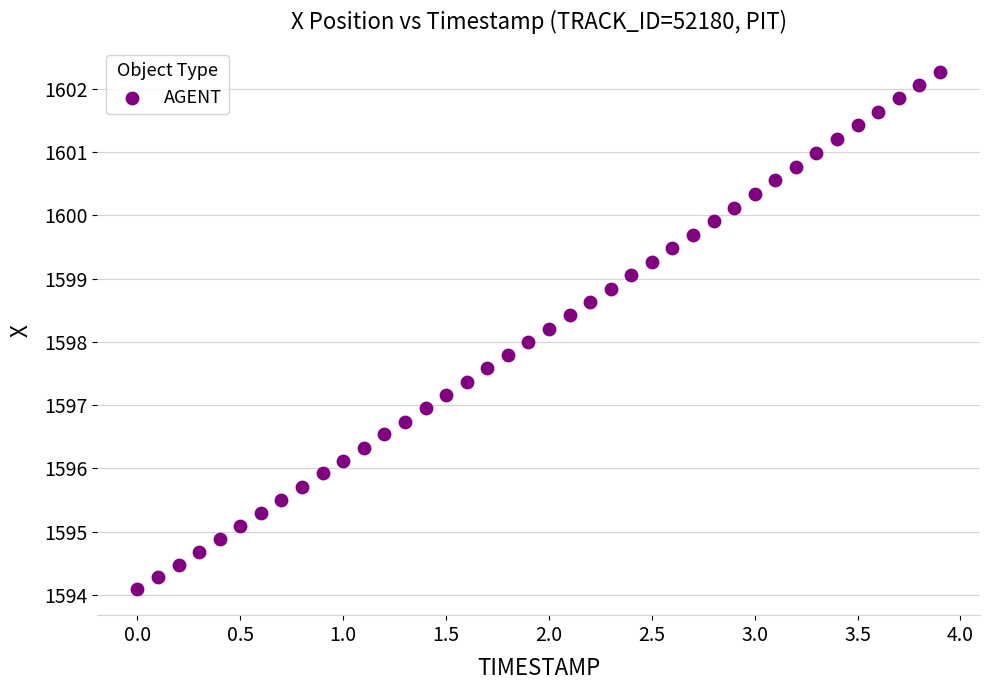

What is the range of Y values (max minus min)?

8.2